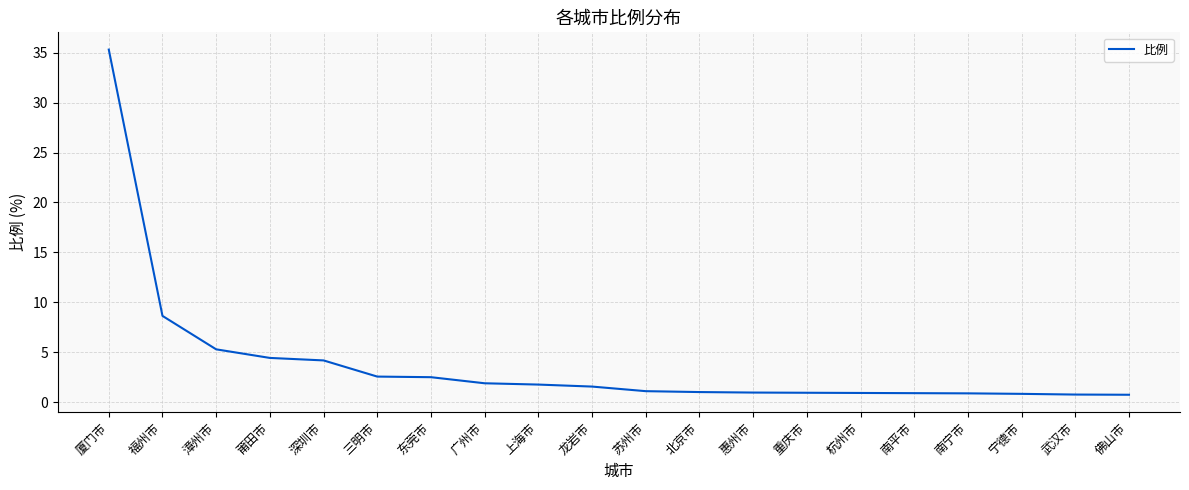

What position from the left is 广州市?

8